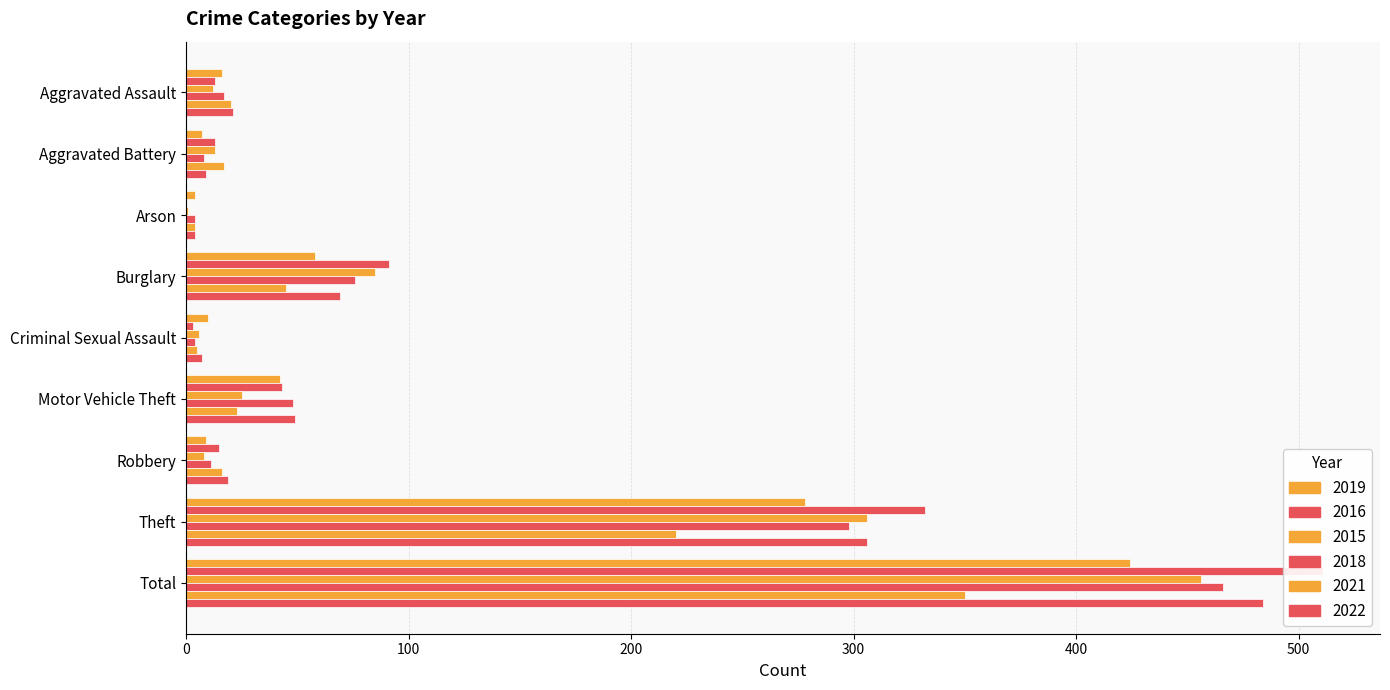

At which category does the chart reach its minimum across all series?

Arson